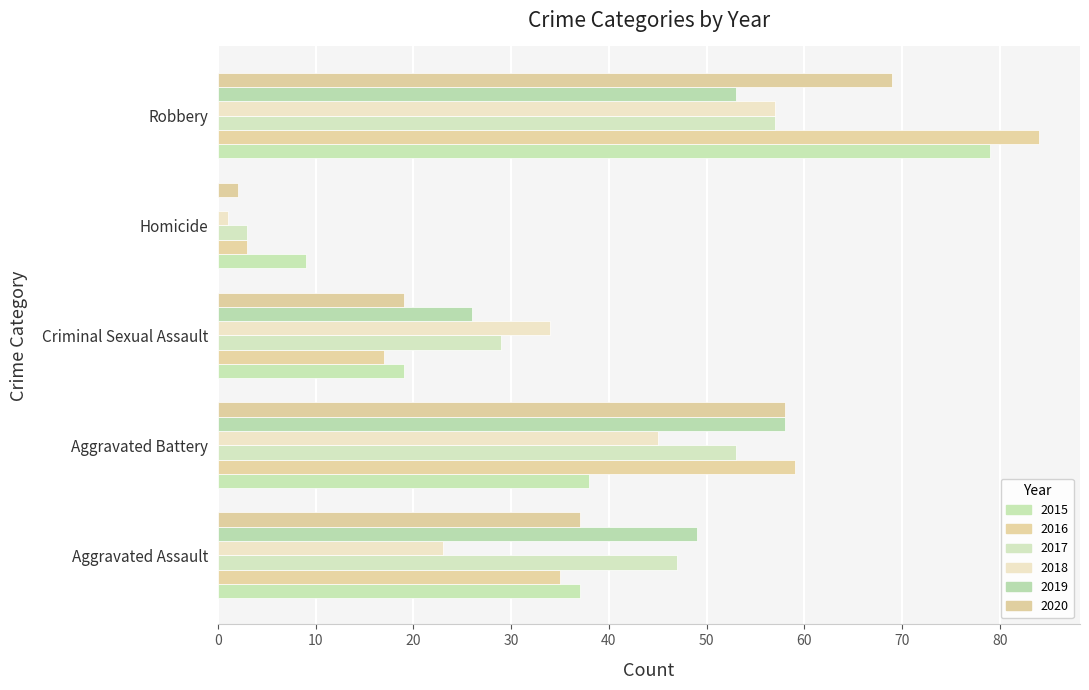

Which category has the lowest value in the 2018 series?

Homicide